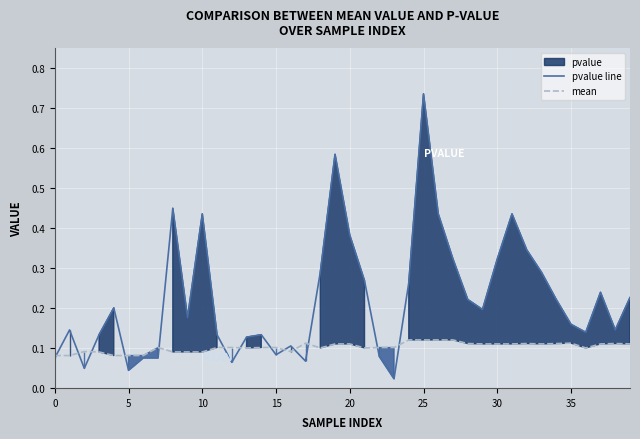

True or false: pvalue line and mean cross at least once.

True